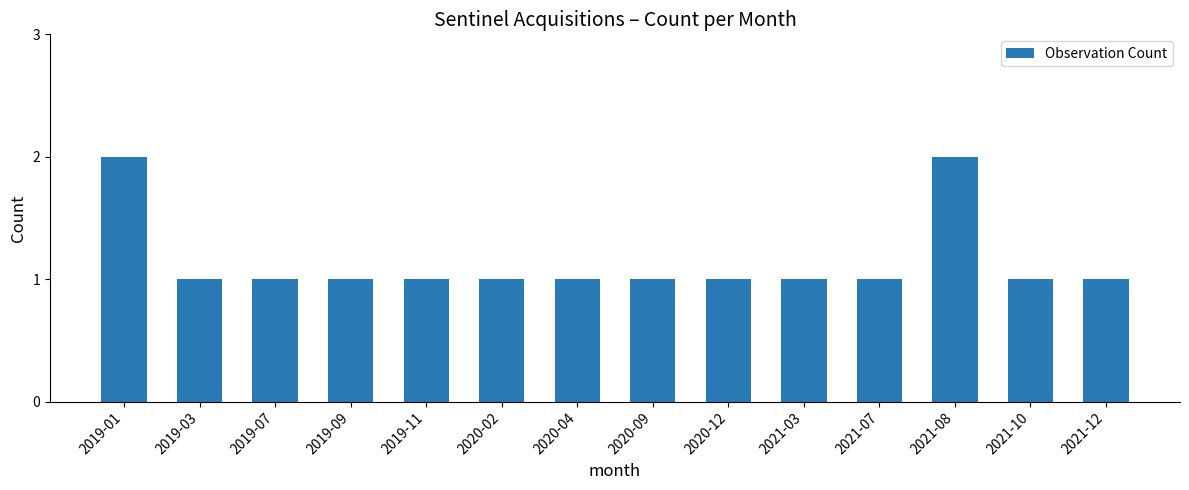

What is the sum of all values?

16